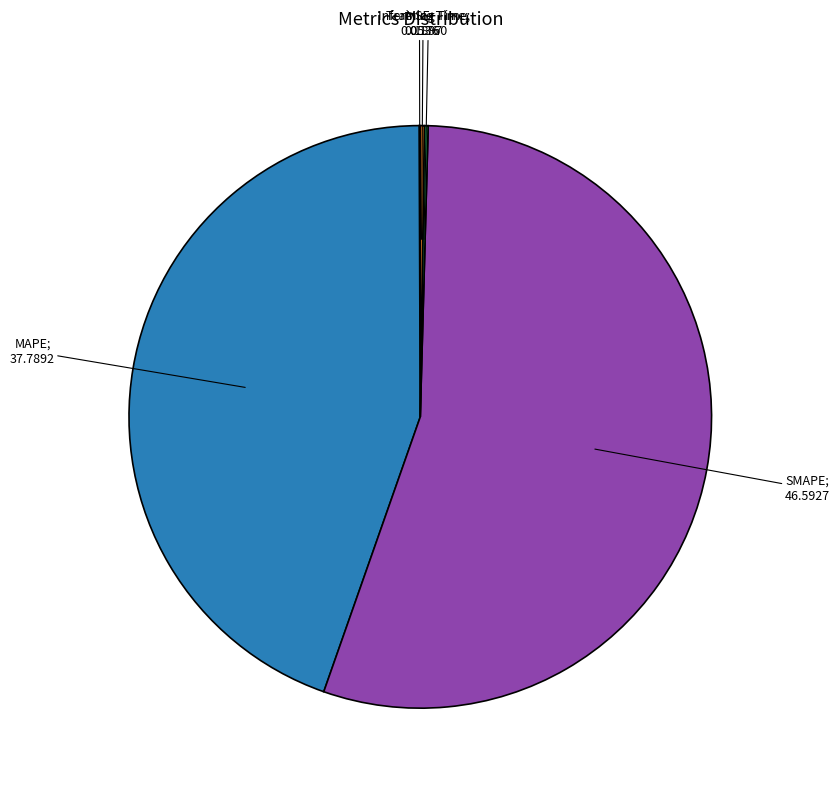

Is there a majority slice in this chart?

Yes